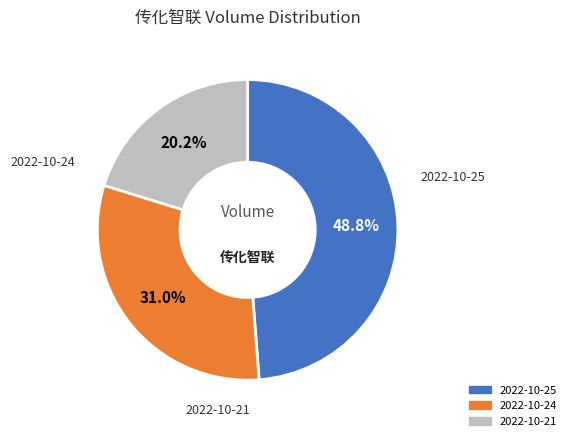

Count the number of slices in the pie.

3